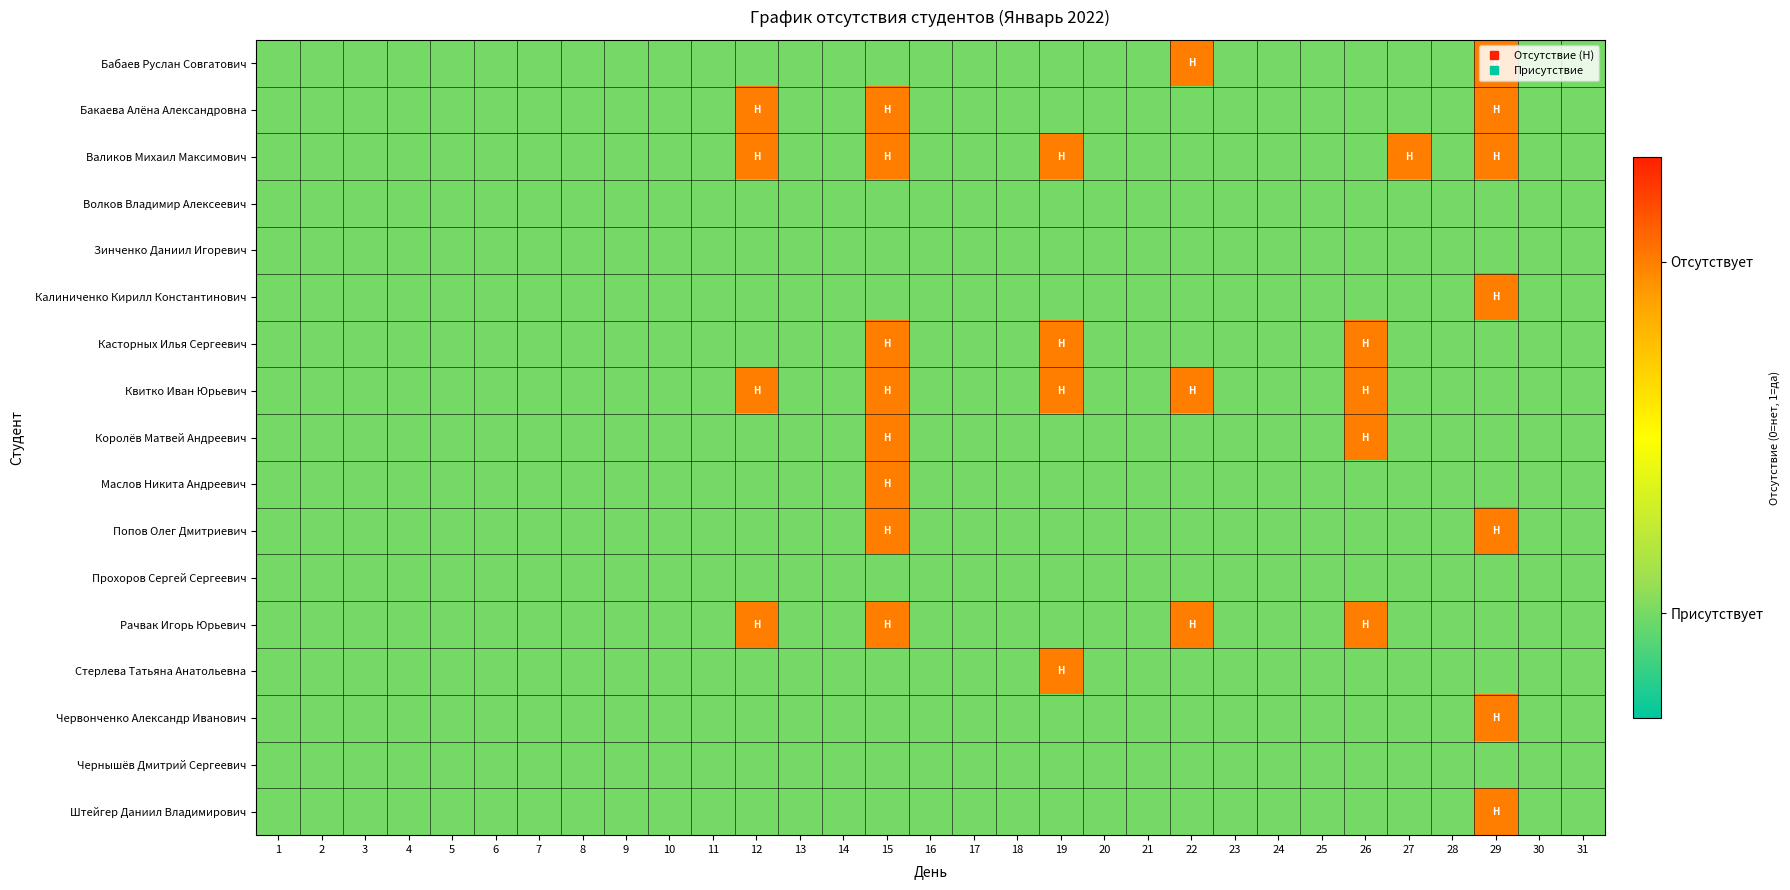

How many distinct data groups are displayed?

17